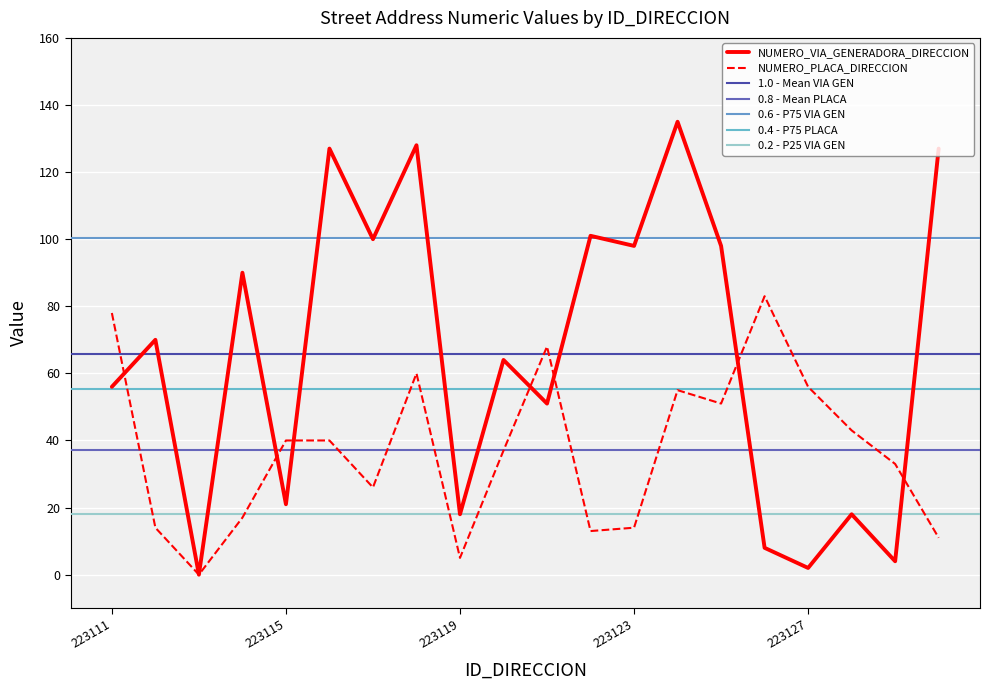

Where do NUMERO_VIA_GENERADORA_DIRECCION and NUMERO_PLACA_DIRECCION first cross each other?

223111 and 223112